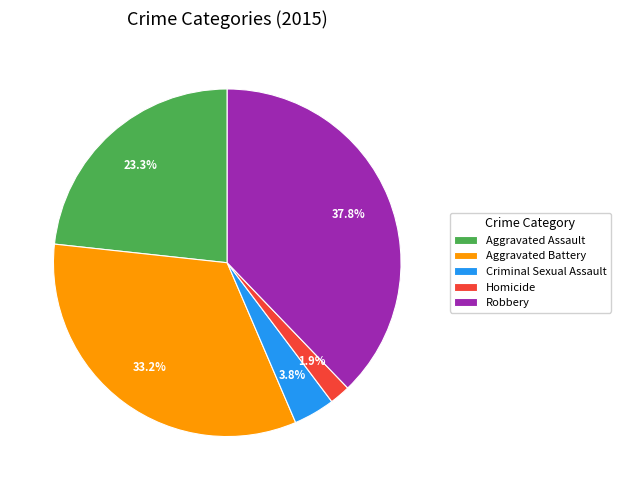

Is Robbery the majority of the pie?

No